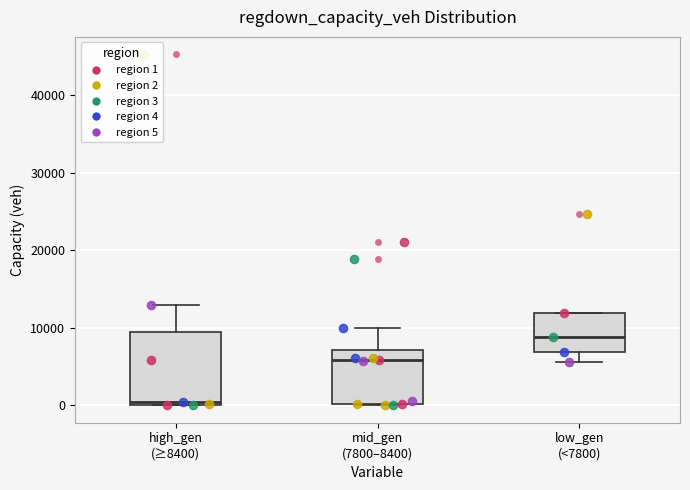

Which box has the highest median line?

low_gen (<7800)